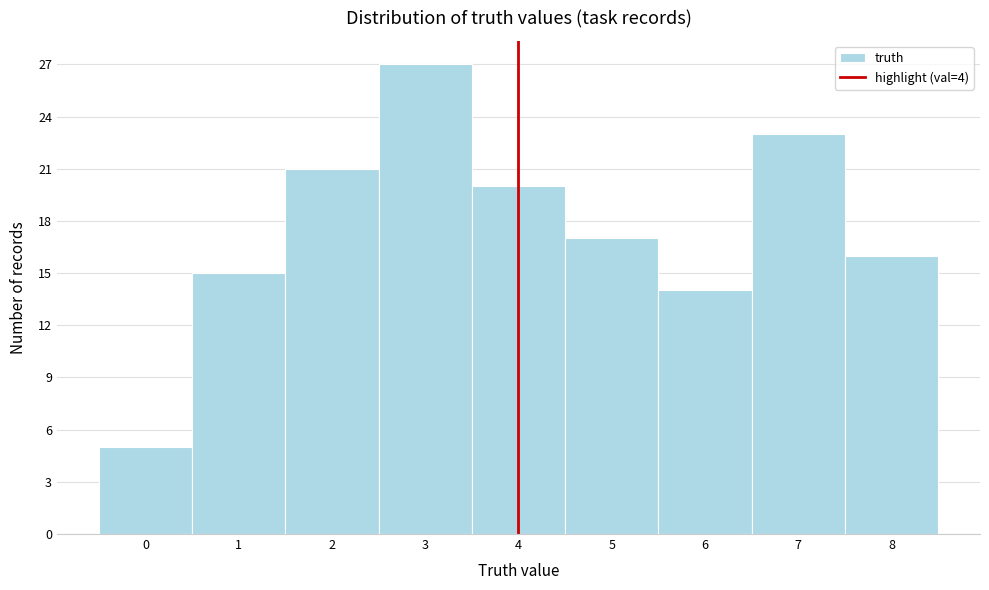

How tall is the bar that spans 1.5 to 2.5 on the x-axis? The values are not printed on the chart, so give them approximately, as read against the axis.

21